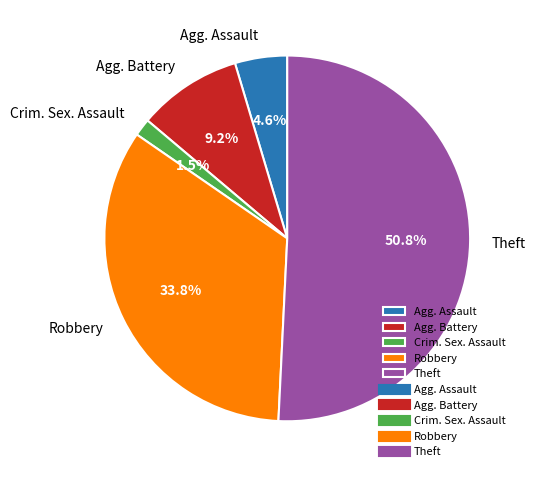

Between Theft and Crim. Sex. Assault, which is larger?

Theft